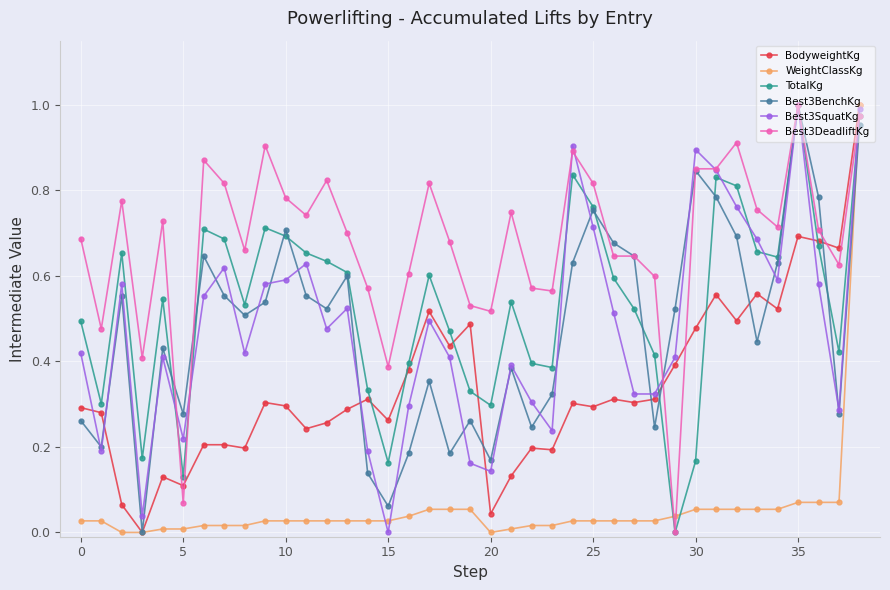

In TotalKg, how many points are higher than both neighbors (excluding endpoints)?

9